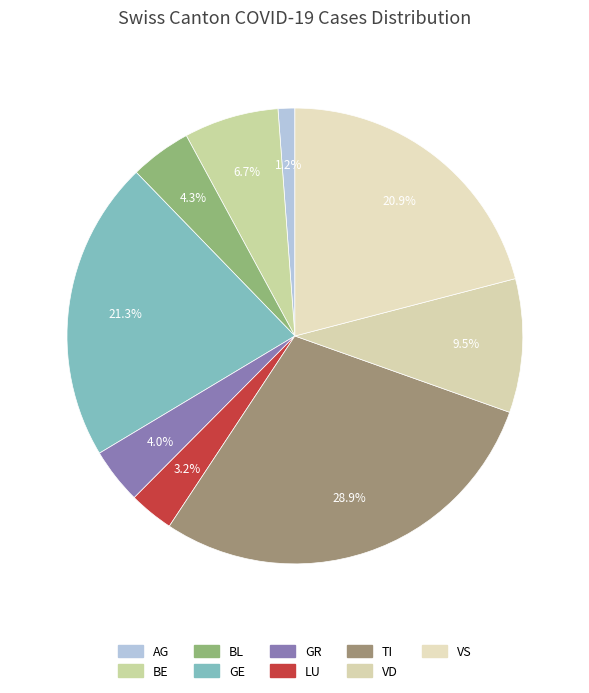

Do GR and BL together represent more than half of the pie?

No